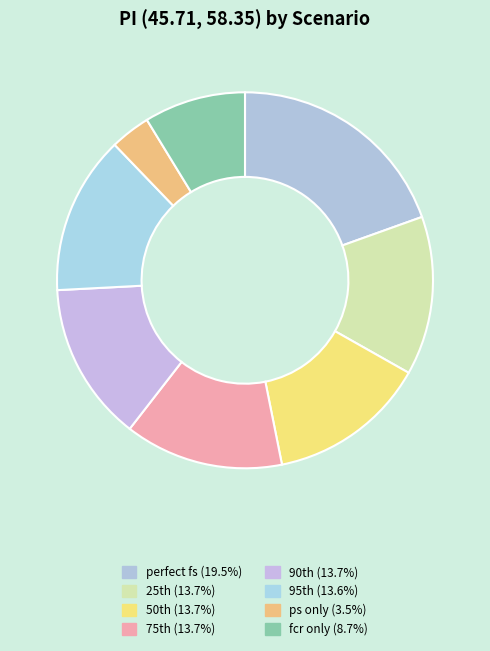

How many segments does this pie chart have?

8